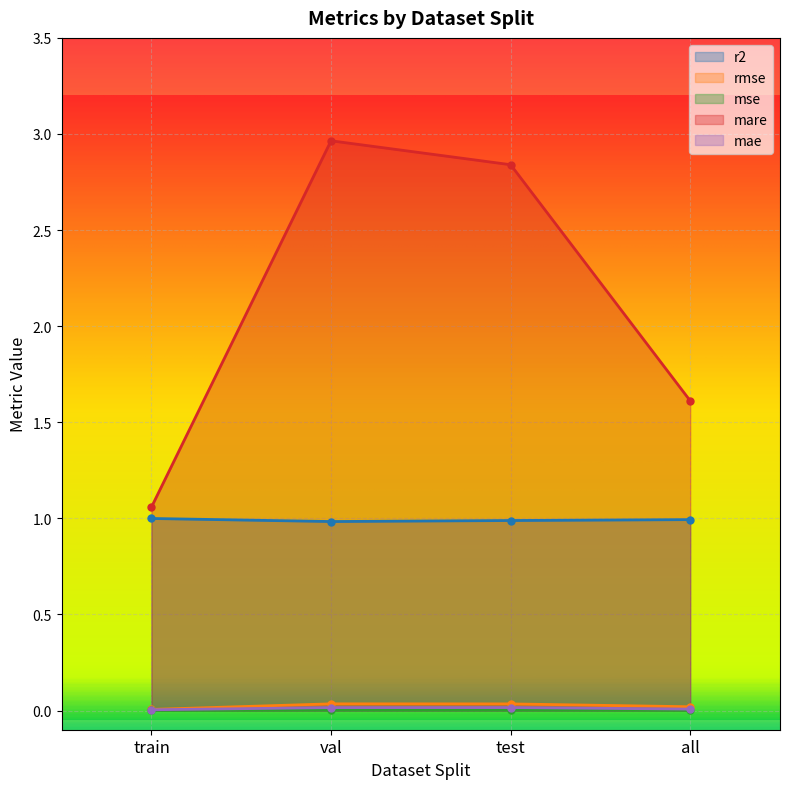

True or false: mae has more than 0 interior local peaks.

True